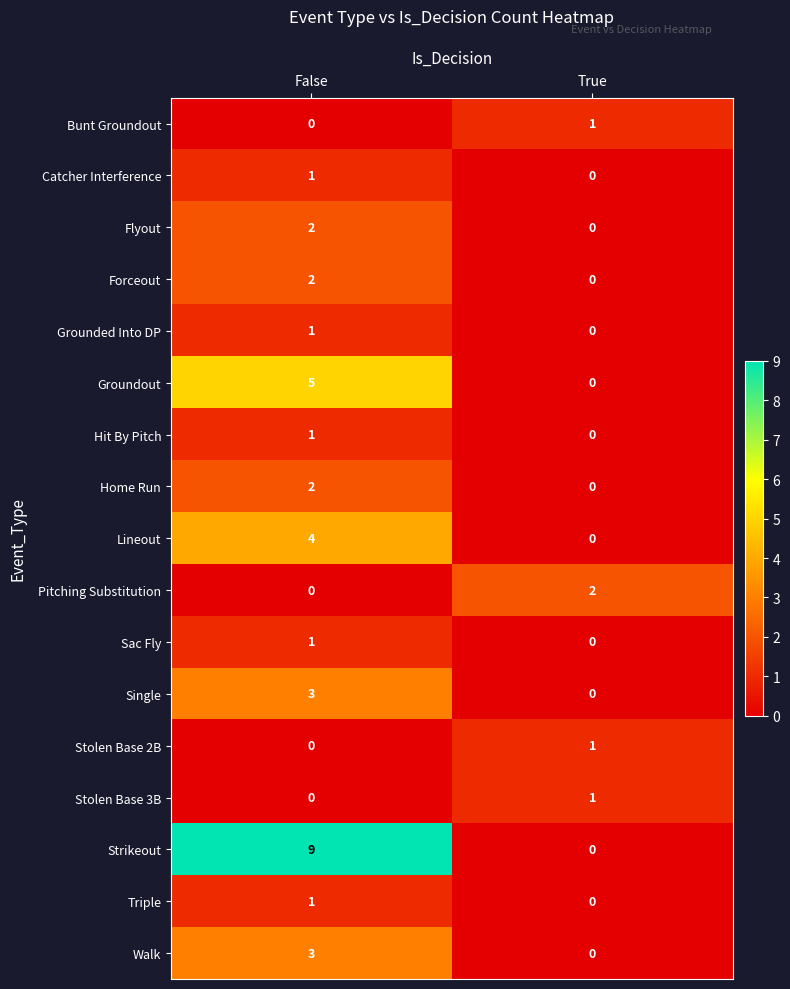

What is the maximum value shown in the chart?

9